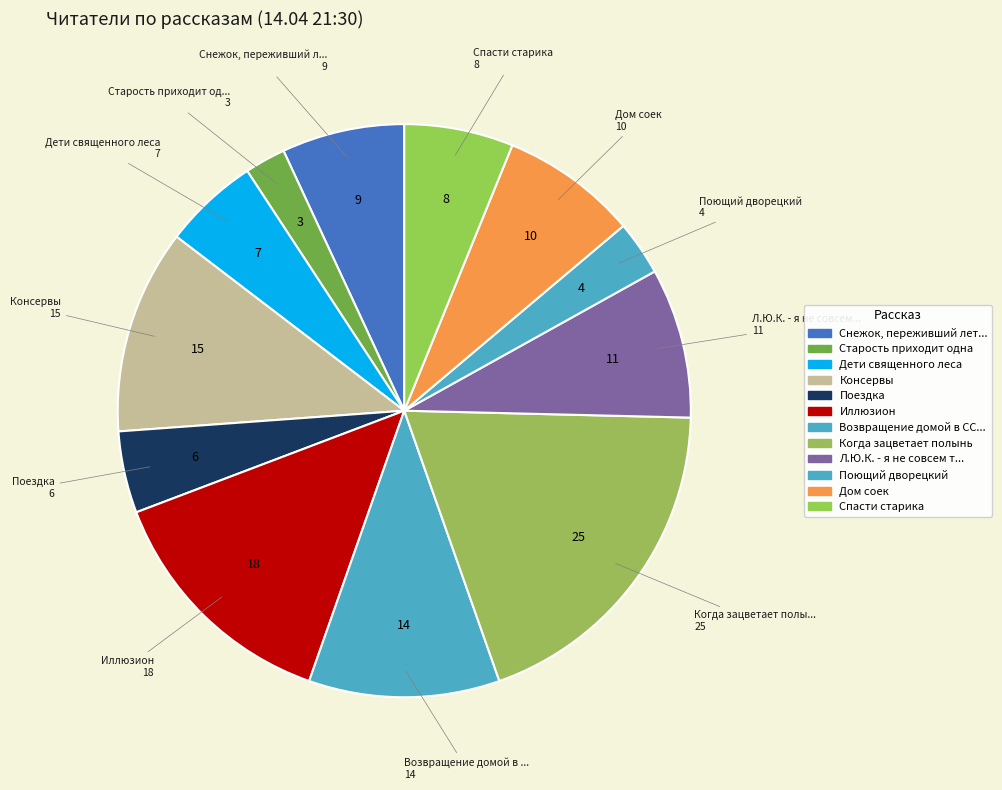

Count the number of slices in the pie.

12